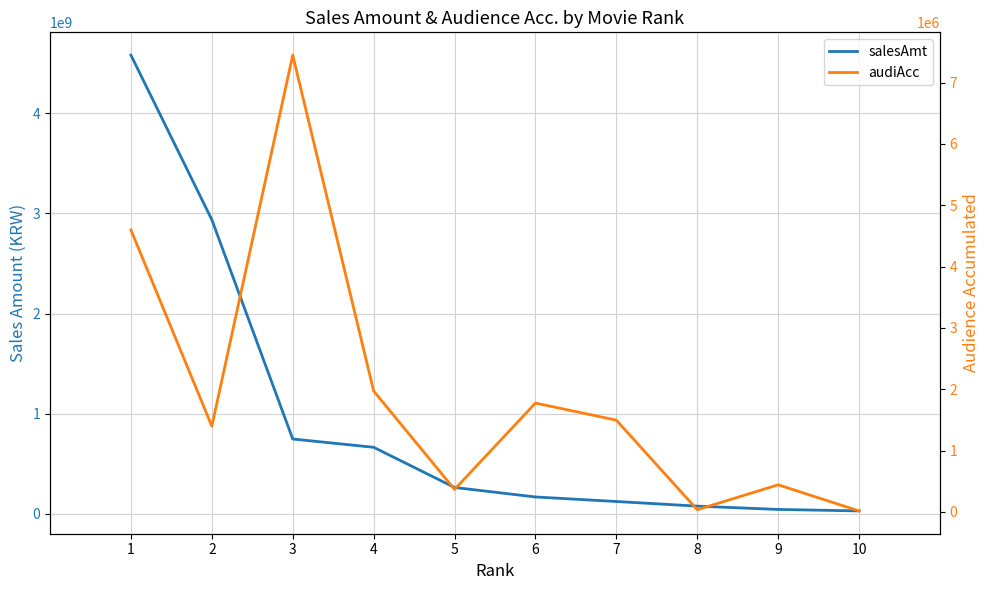

Reading left to right, list all the values displayed in this chart.

salesAmt: 1=4580810431	2=2937124308	3=747989164	4=665222085	5=264177800	6=169174033	7=123965118	8=77727199	9=44635198	10=29793598
audiAcc: 1=4598490	2=1397965	3=7448886	4=1972796	5=367157	6=1775050	7=1496935	8=36417	9=442570	10=16573